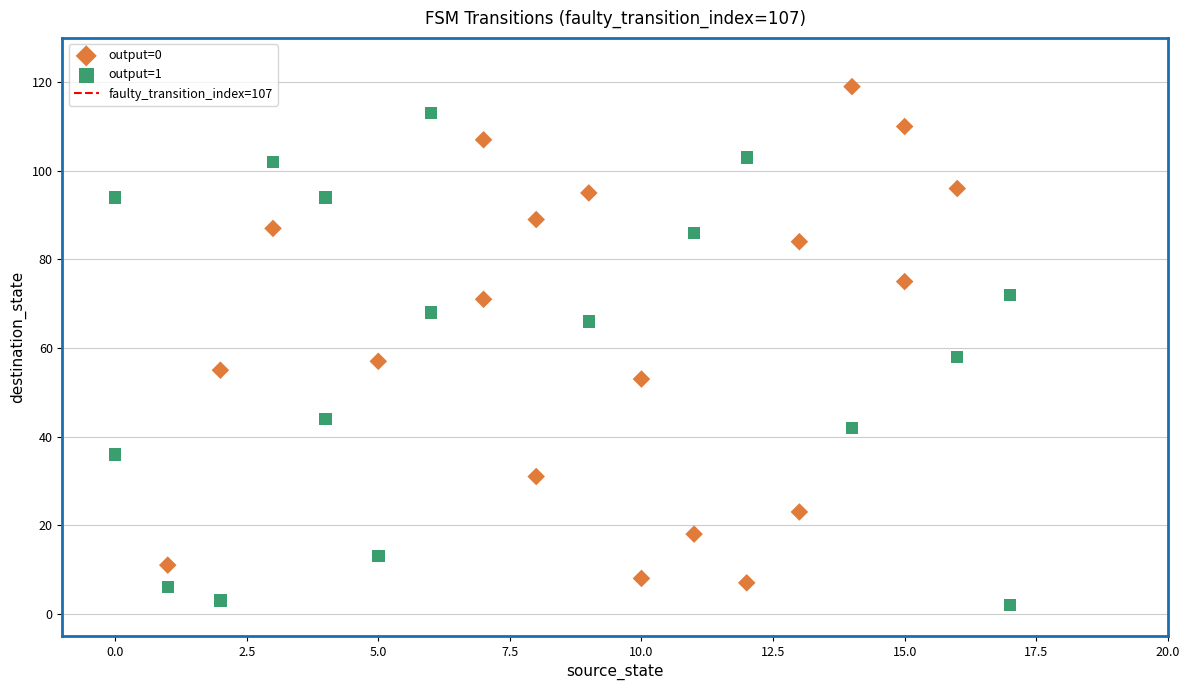

Which series reaches the minimum Y coordinate?

output=1